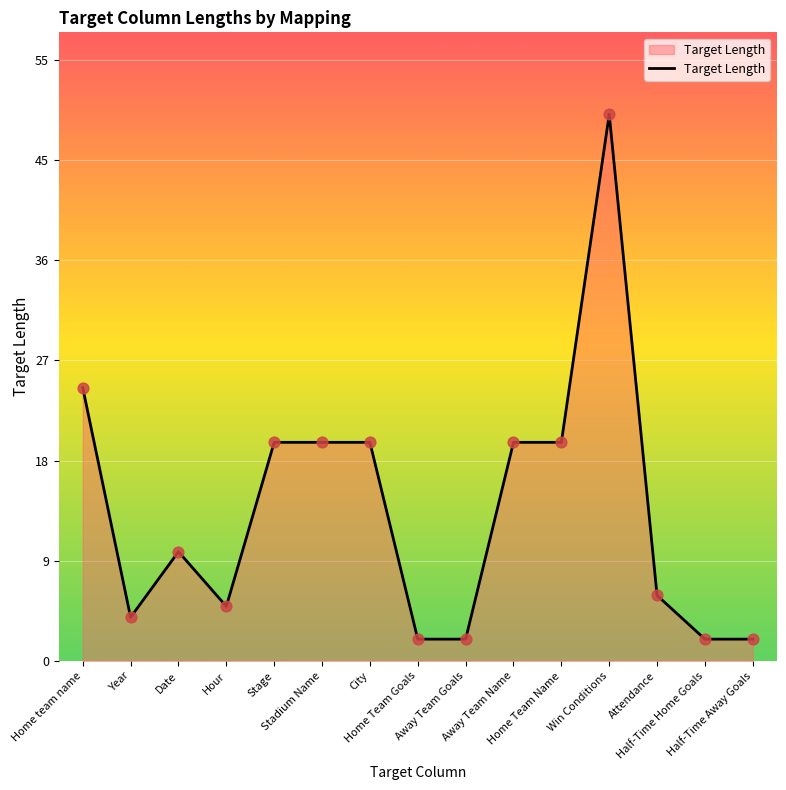

Is this an area chart (filled region under the line)?

Yes